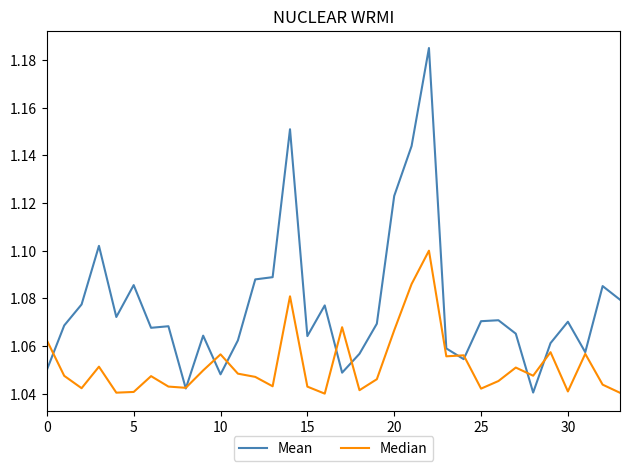

Which series has the largest total across all categories?

Mean